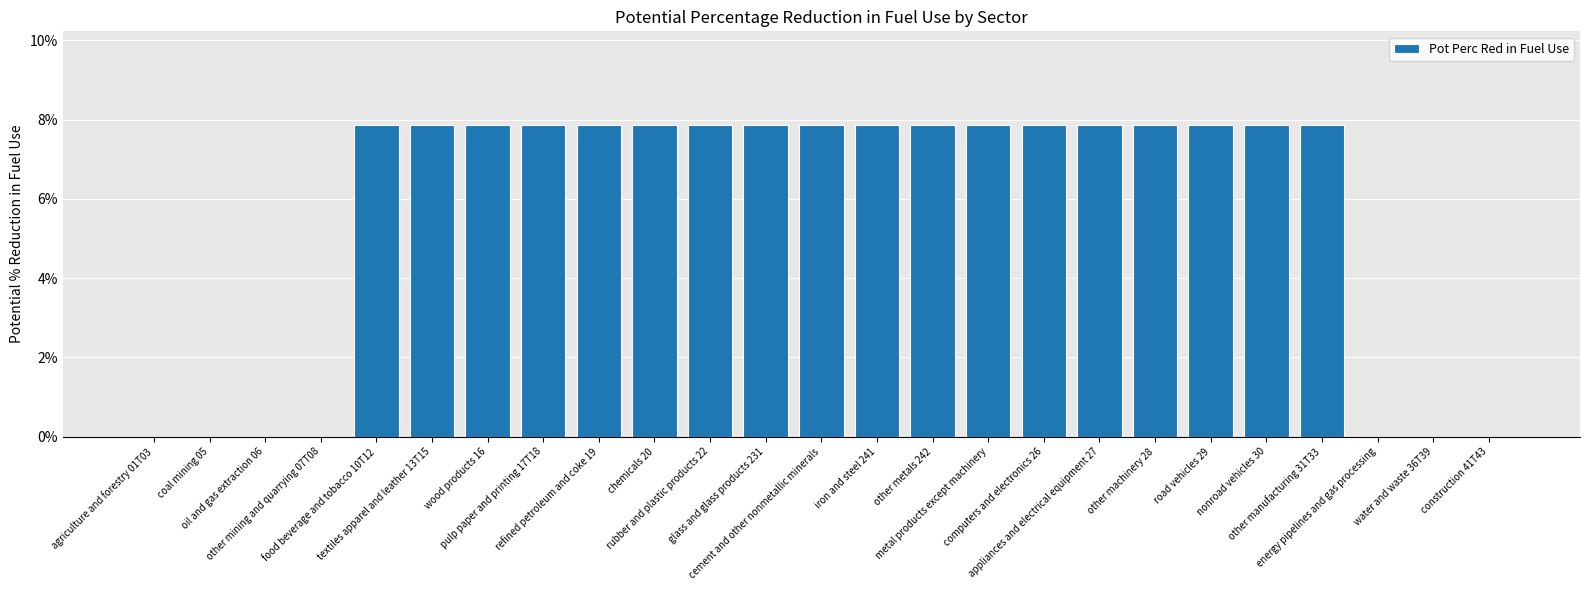

True or false: the data shows 0.0 at other metals 242.

False